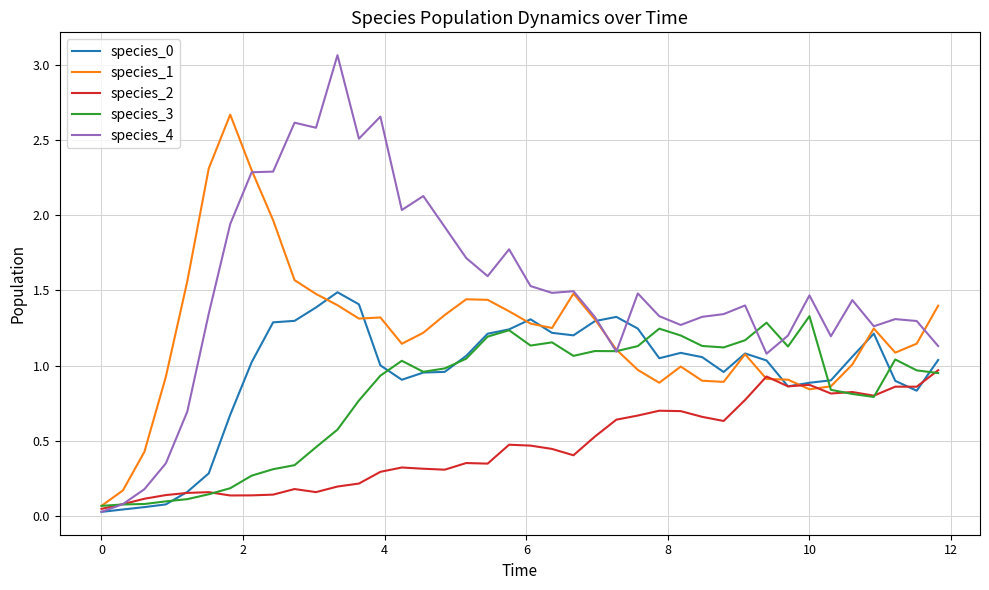

Which series has the widest spread of values?

species_4